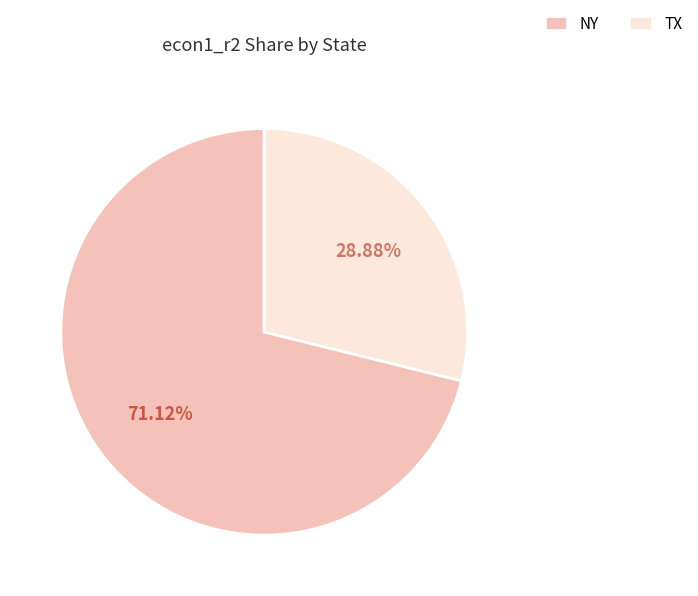

What is the smallest slice in the pie chart?

TX